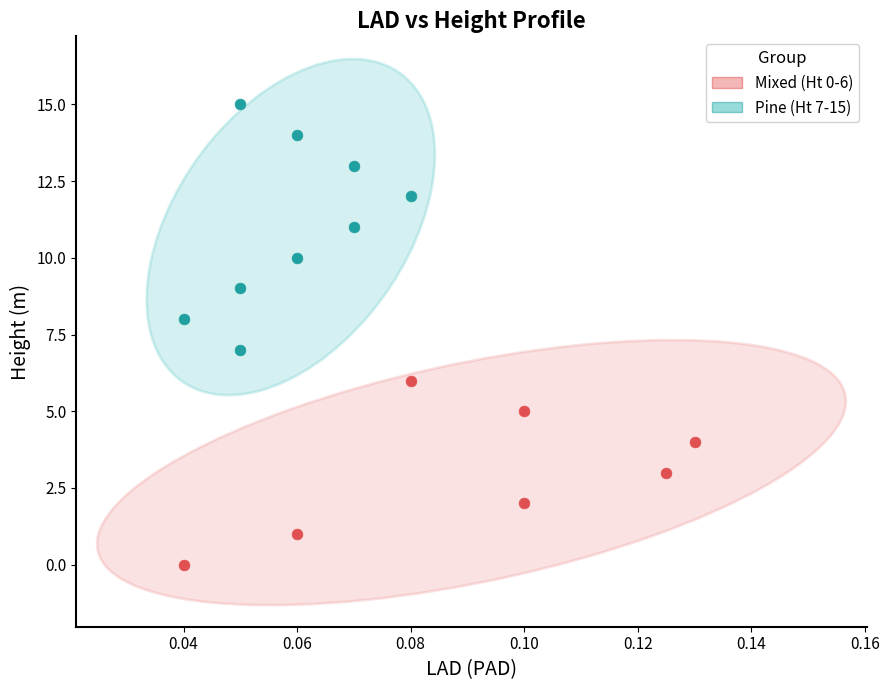

Which series contains the highest Y value?

Pine (Ht 7-15)